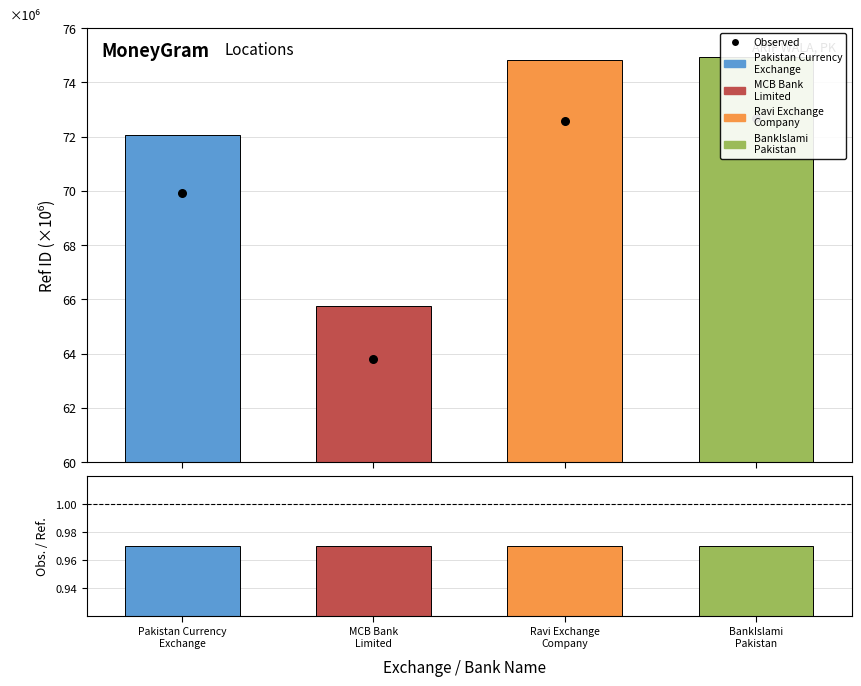

At which category is the sum across all series the highest?

BankIslami
Pakistan